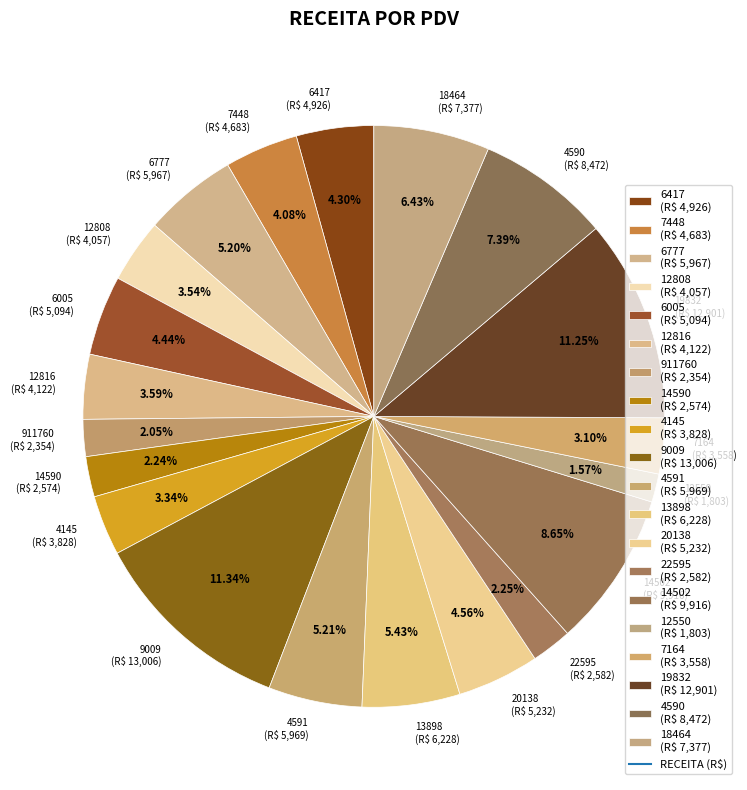

Does 19832 represent more than half of the total?

No